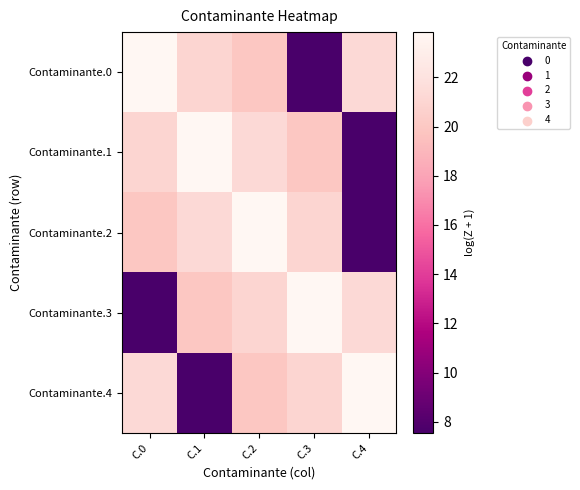

At which category is the sum across all series the highest?

C.2